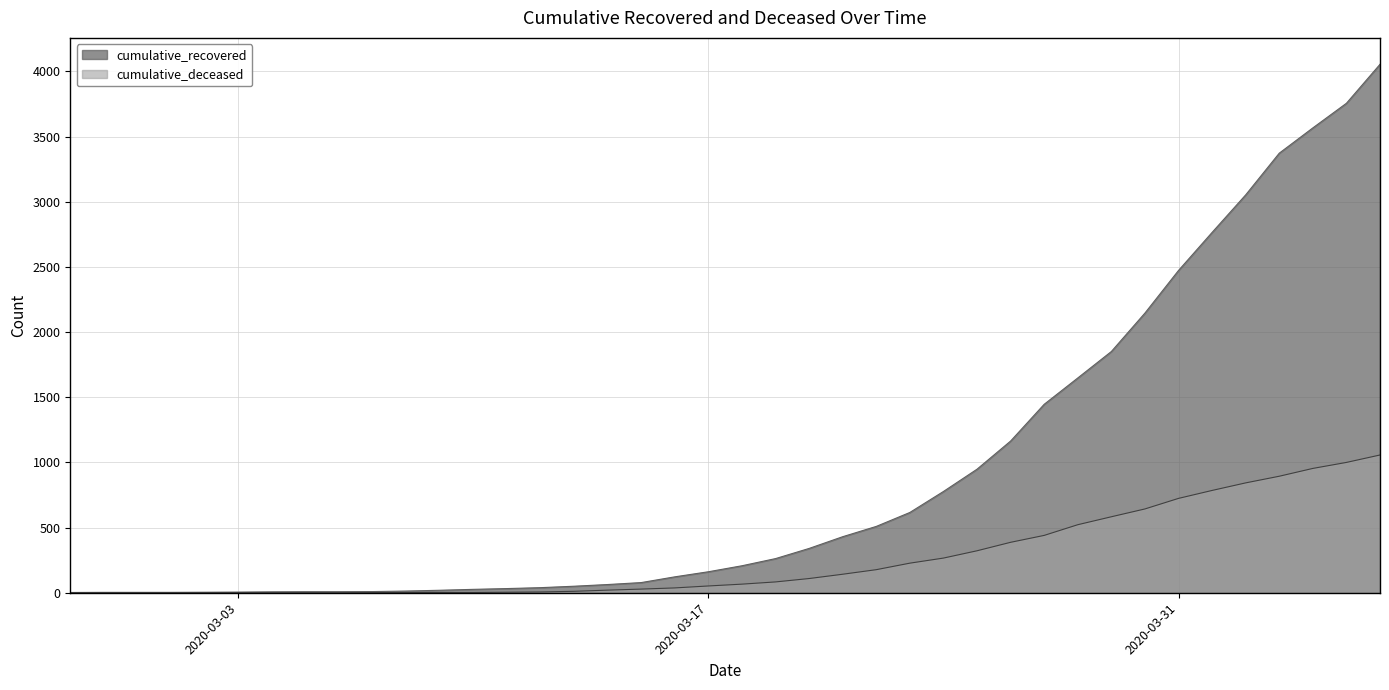

Count the number of categories in the chart.

40